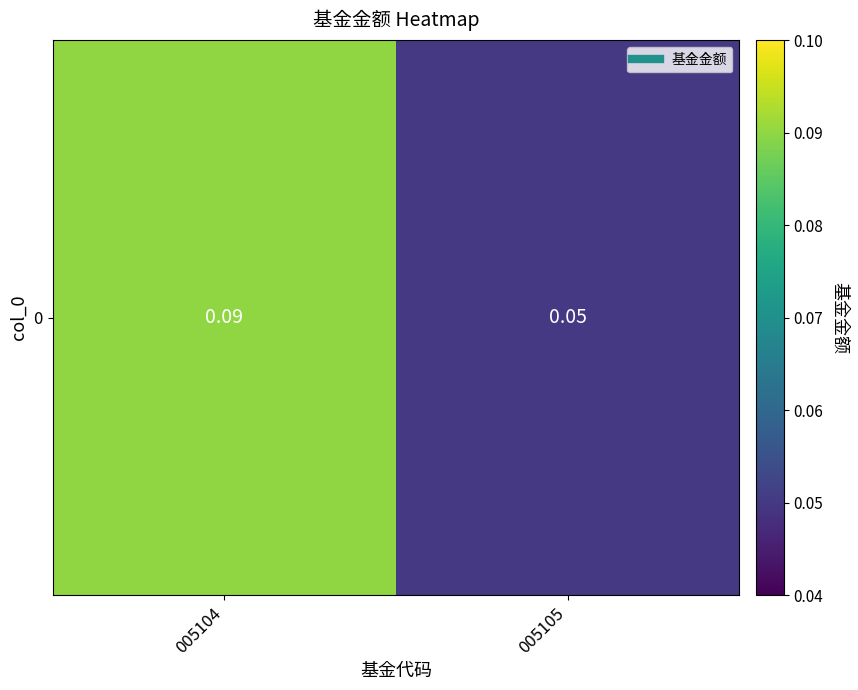

List the labels in order of value, smallest first.

005105, 005104